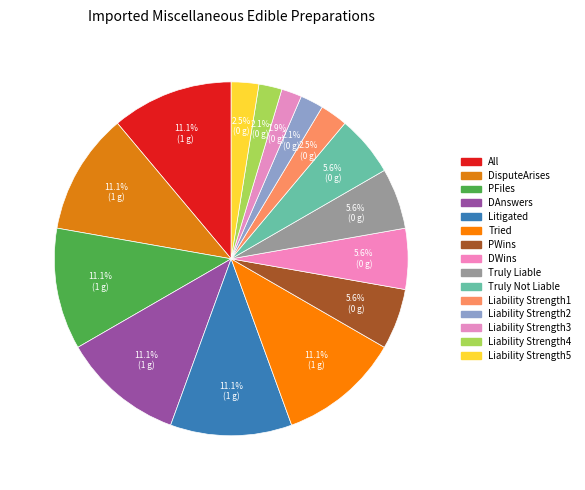

Between Truly Liable and Liability Strength1, which is larger?

Truly Liable